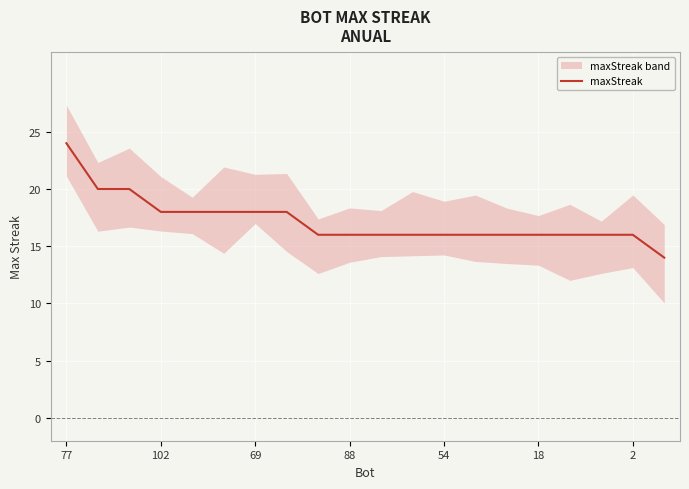

What is the label of the 20th point from the right?

77